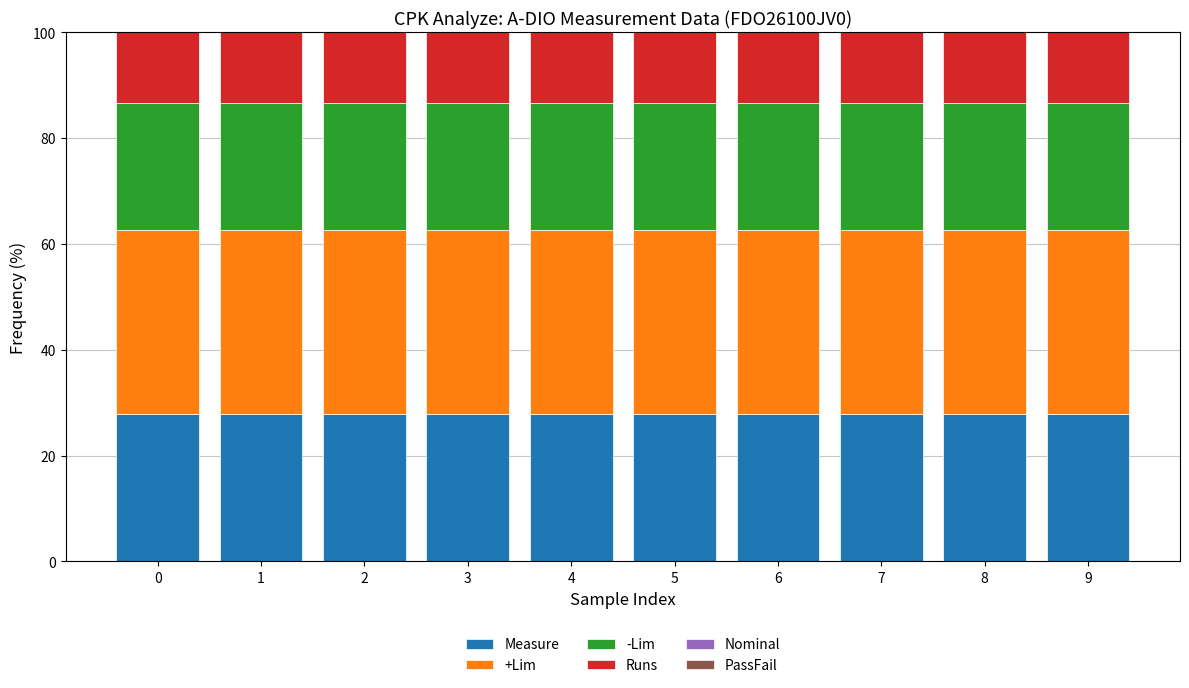

How many bars are there in total?

10